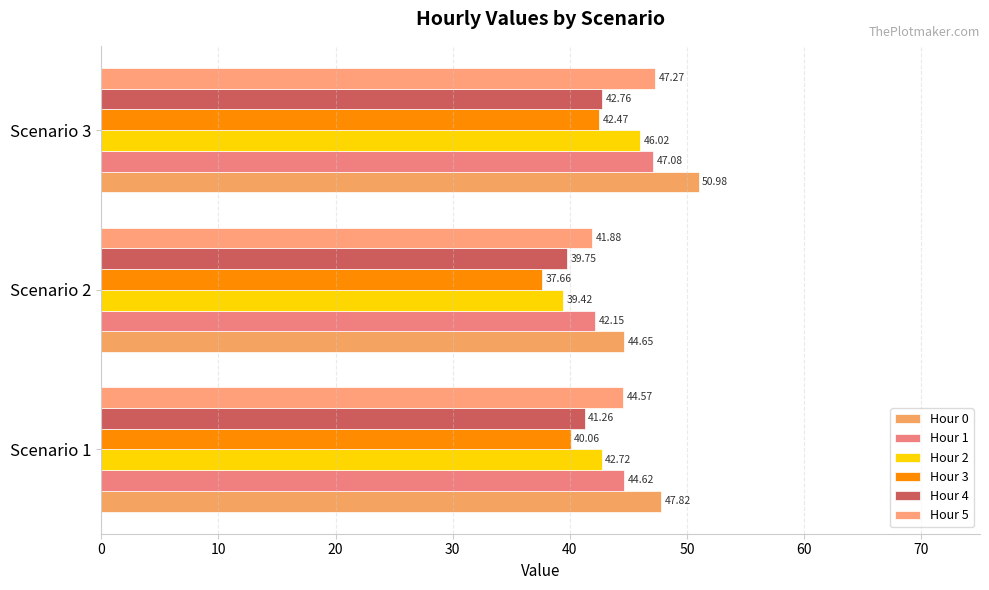

What is the sum of all Hour 3 values?

120.2